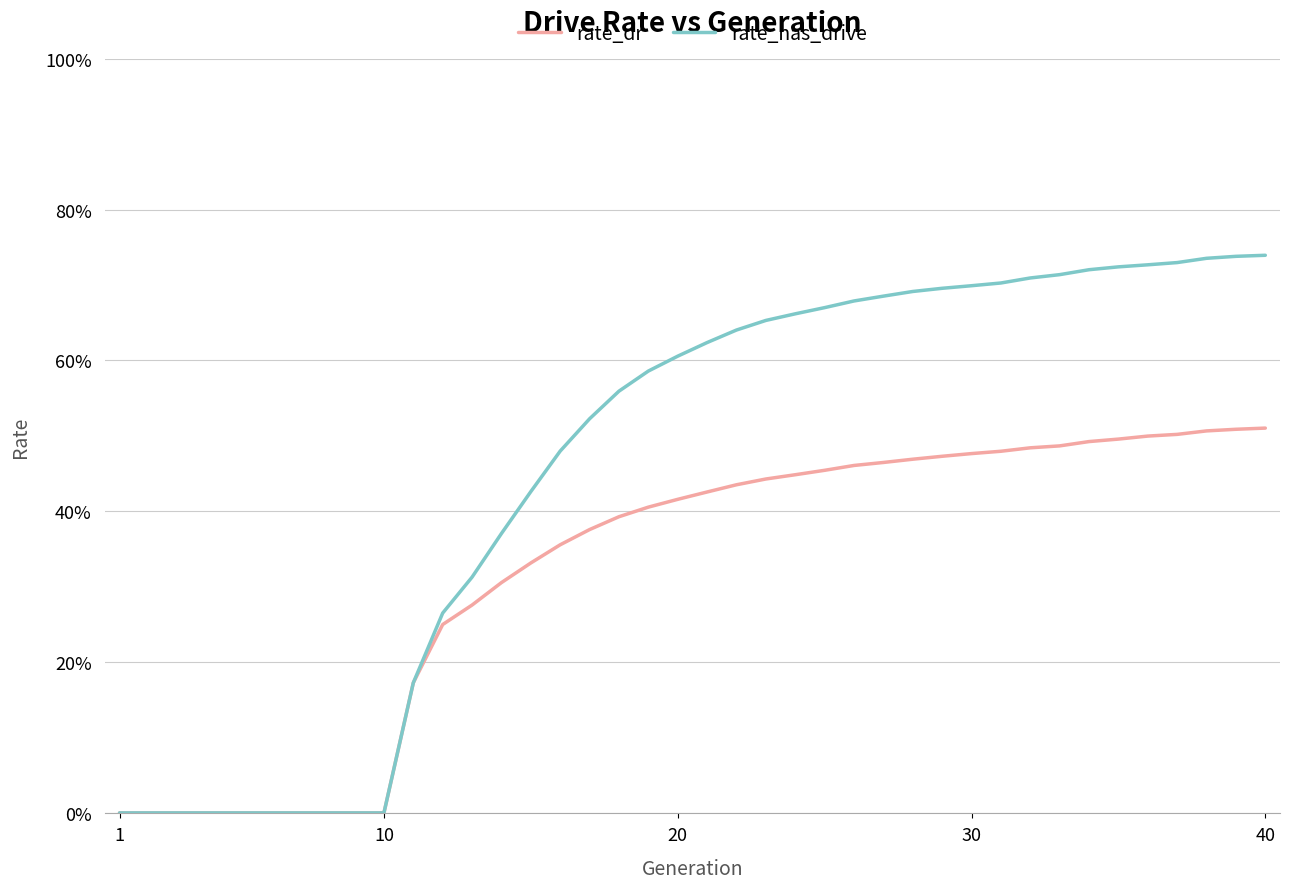

Does the chart have visible grid lines?

Yes